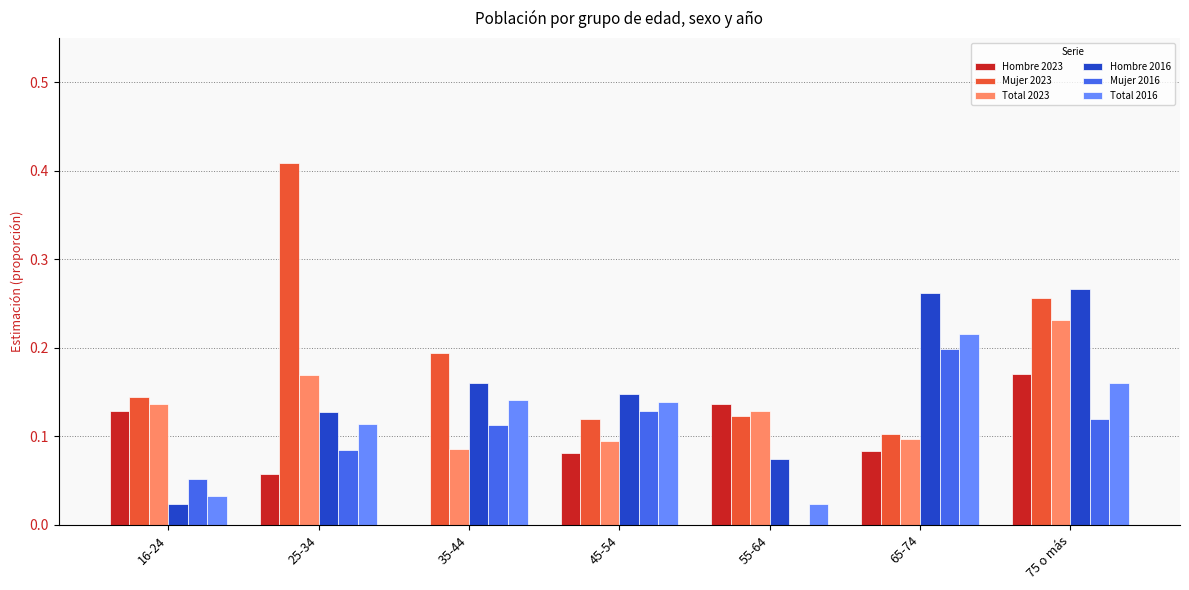

What is the total value across all series at 16-24?

0.5